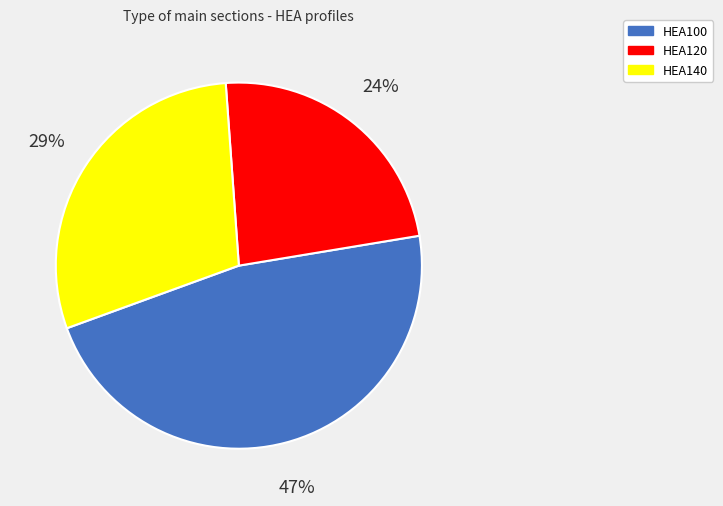

Rank the categories by value from highest to lowest.

HEA100, HEA140, HEA120